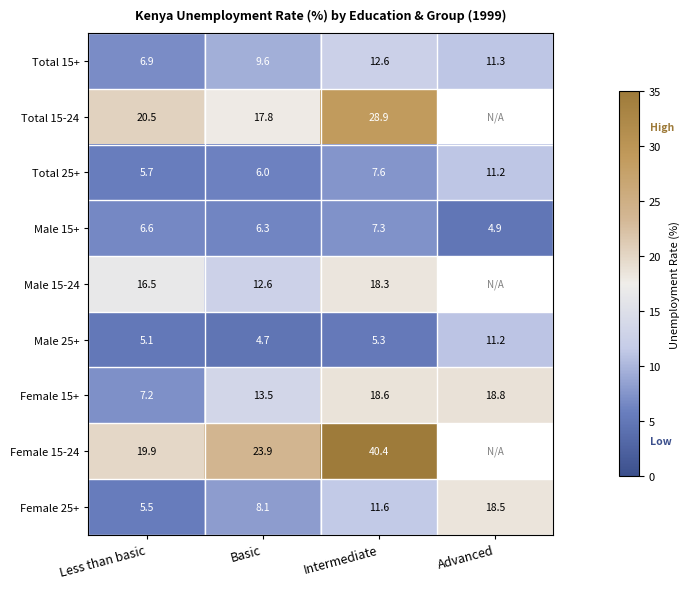

At which category does the chart reach its minimum across all series?

Basic